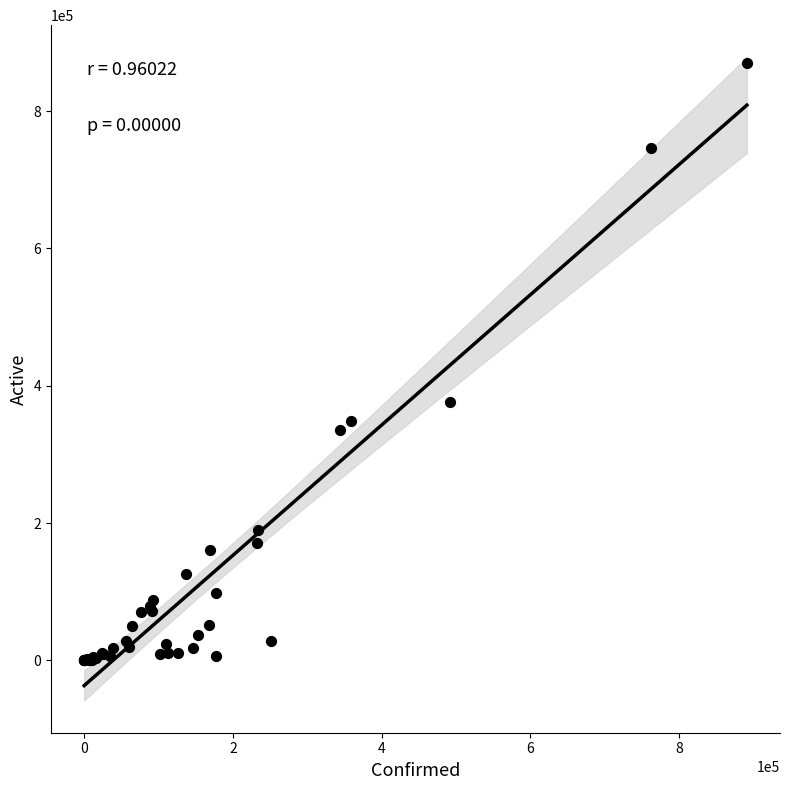

What Y value in the scatter plot is closest to 434886?

376490